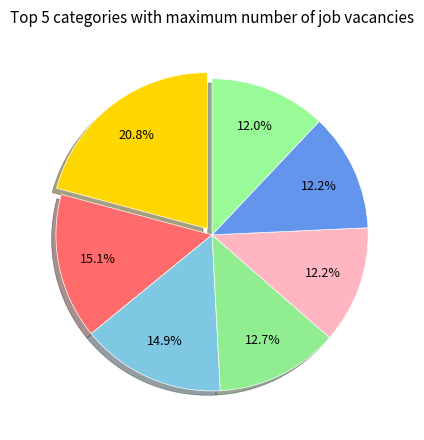

How many slices are in this pie chart?

7